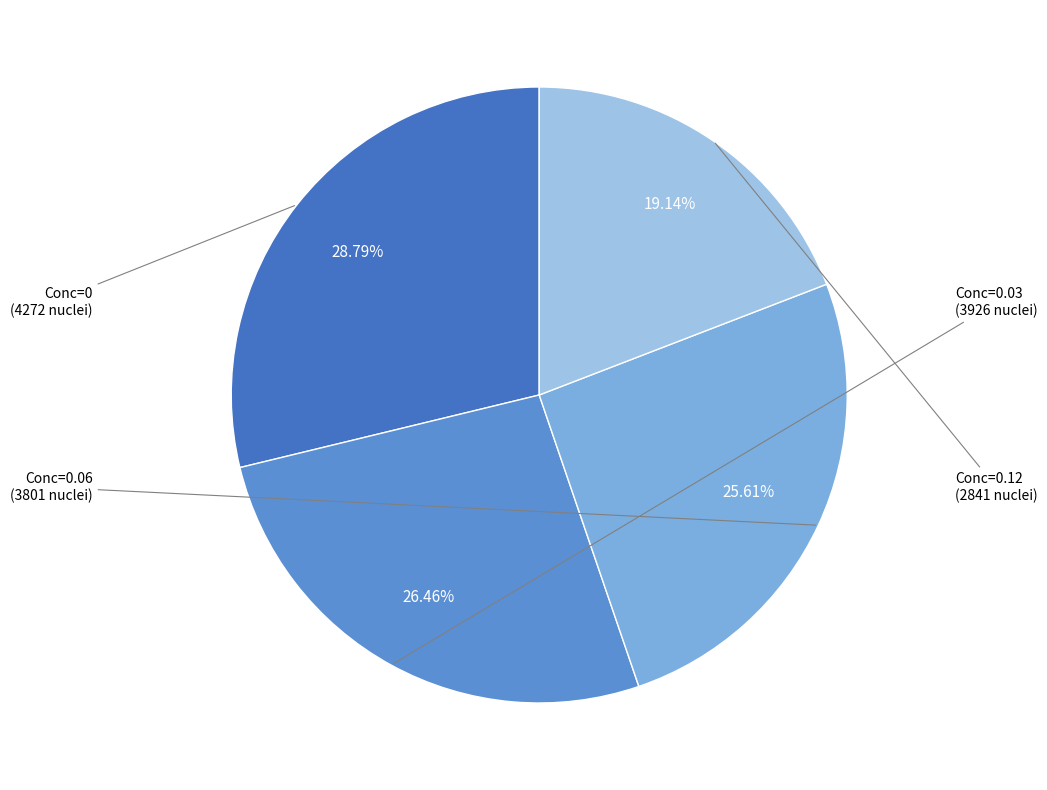

To the nearest percent, what is the difference between the largest and smallest slice percentages?

10%